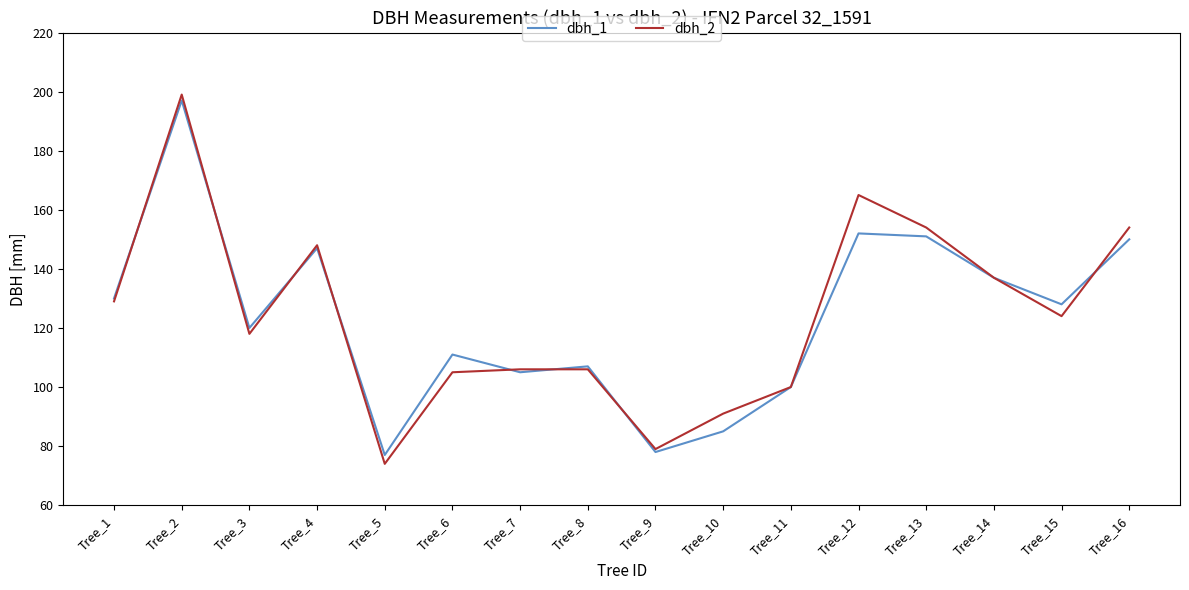

At which category does dbh_2 reach its first local valley?

Tree_3